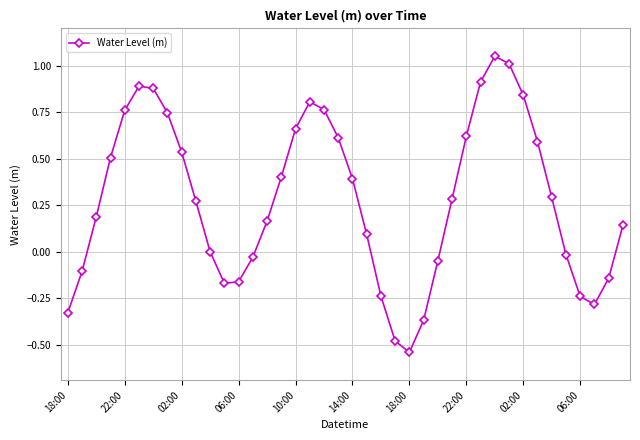

How many interior local peaks (higher than both neighbors) does the data have?

3